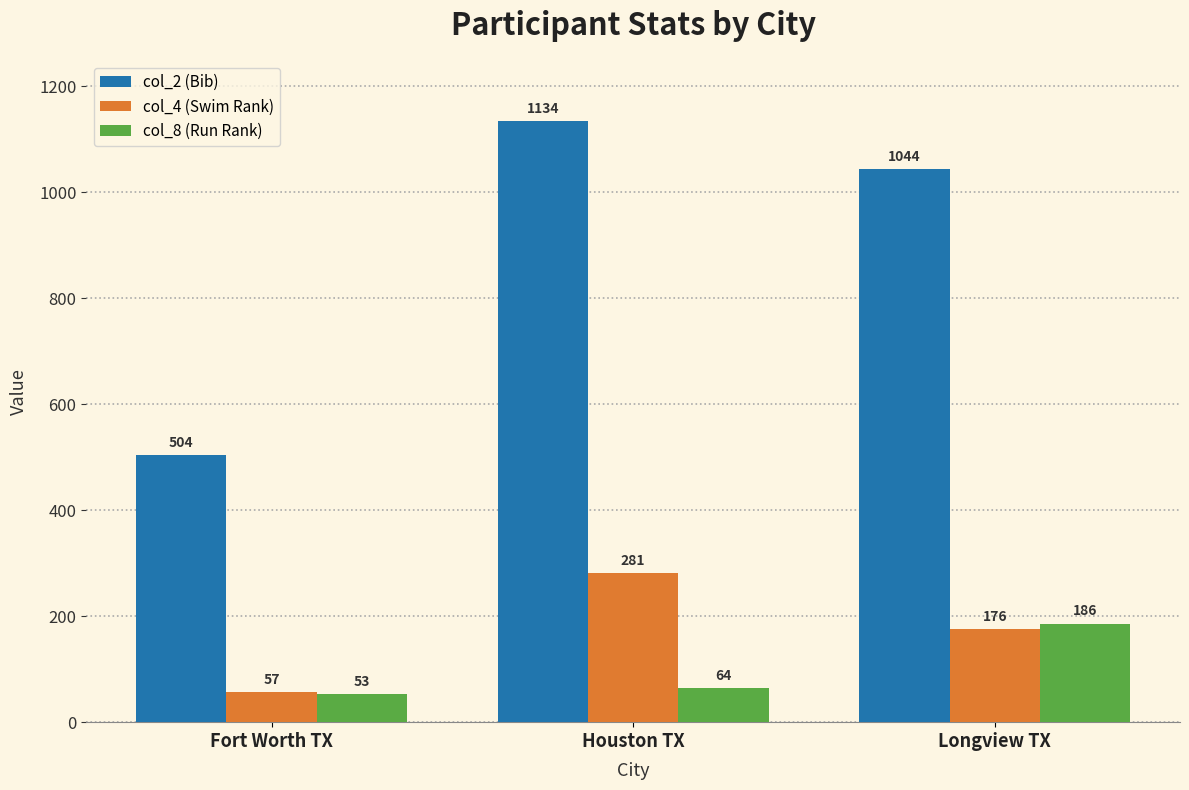

What value does the col_4 (Swim Rank) series have at Houston TX, to the nearest 50?

300